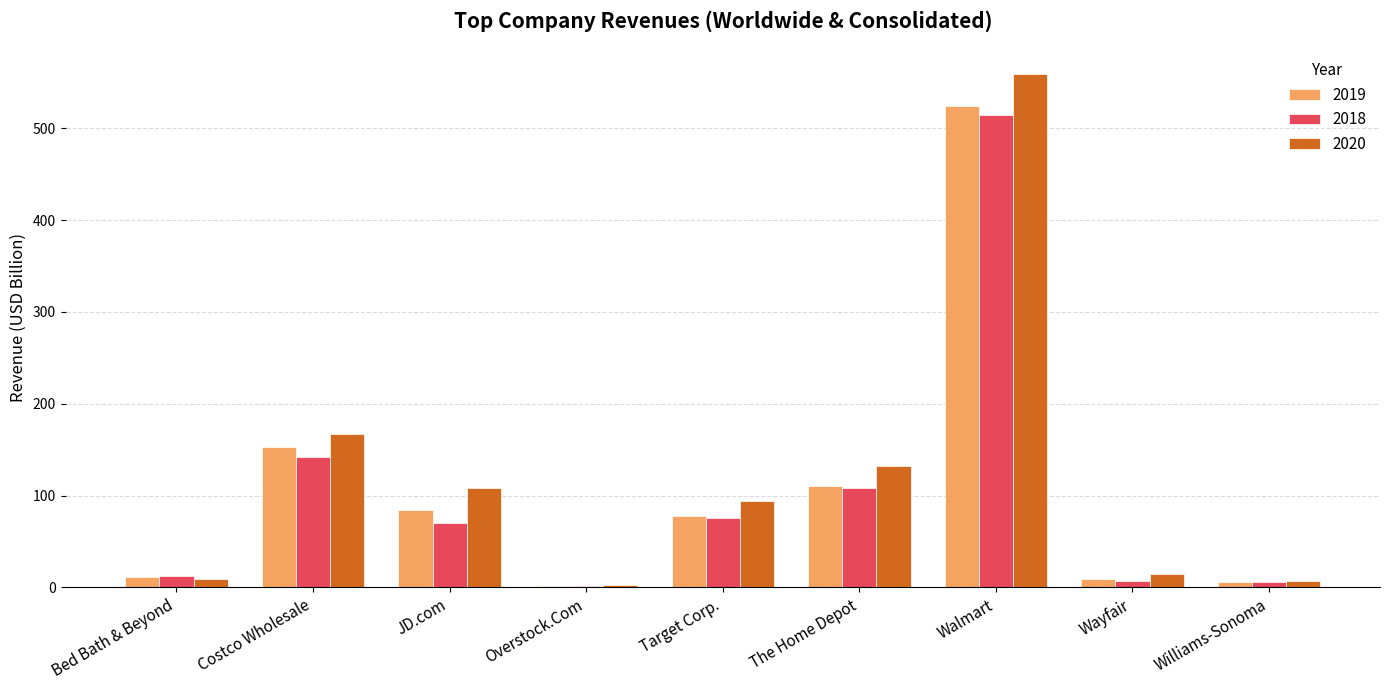

What is the sum of all 2018 values?

935.7